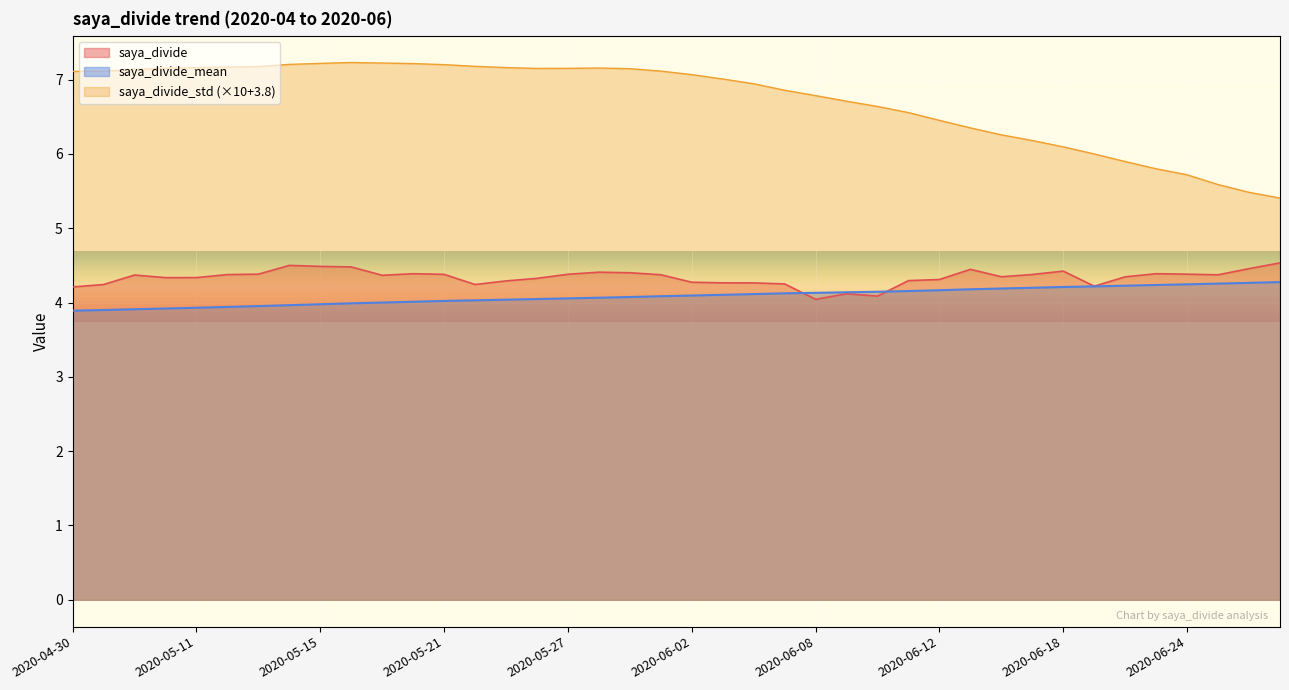

Which series has the widest spread of values?

saya_divide_std (×10+3.8)